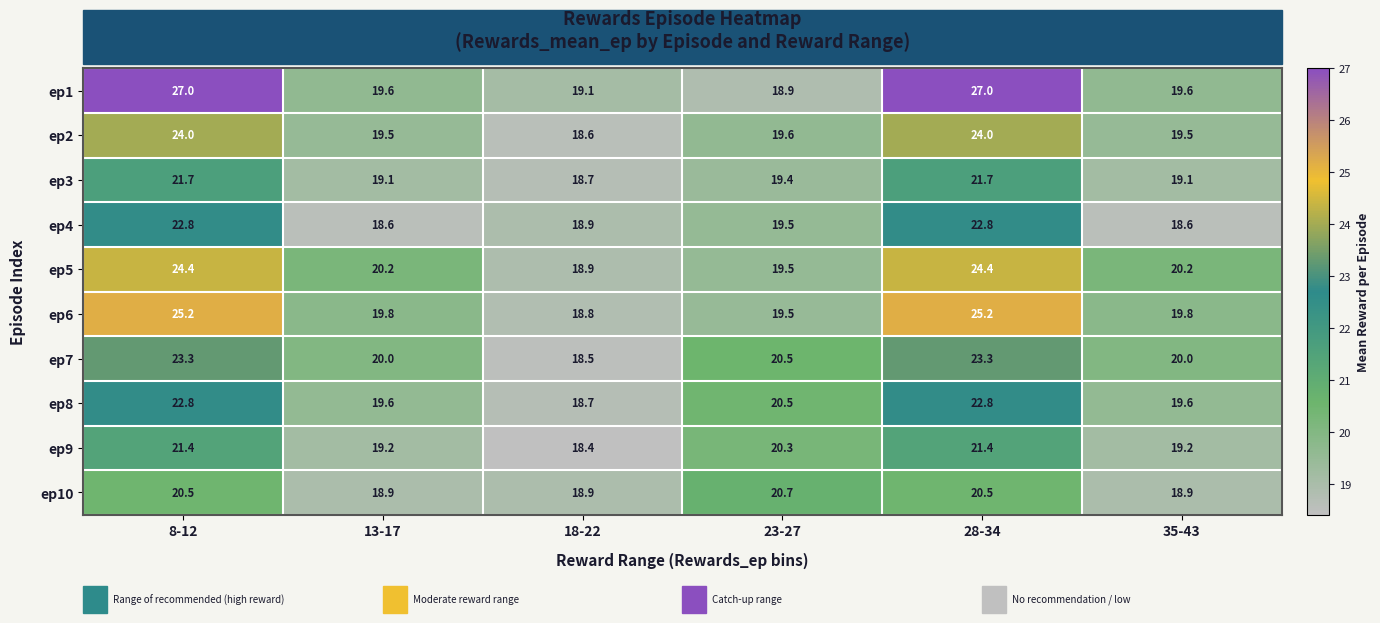

At which category does the chart reach its minimum across all series?

18-22